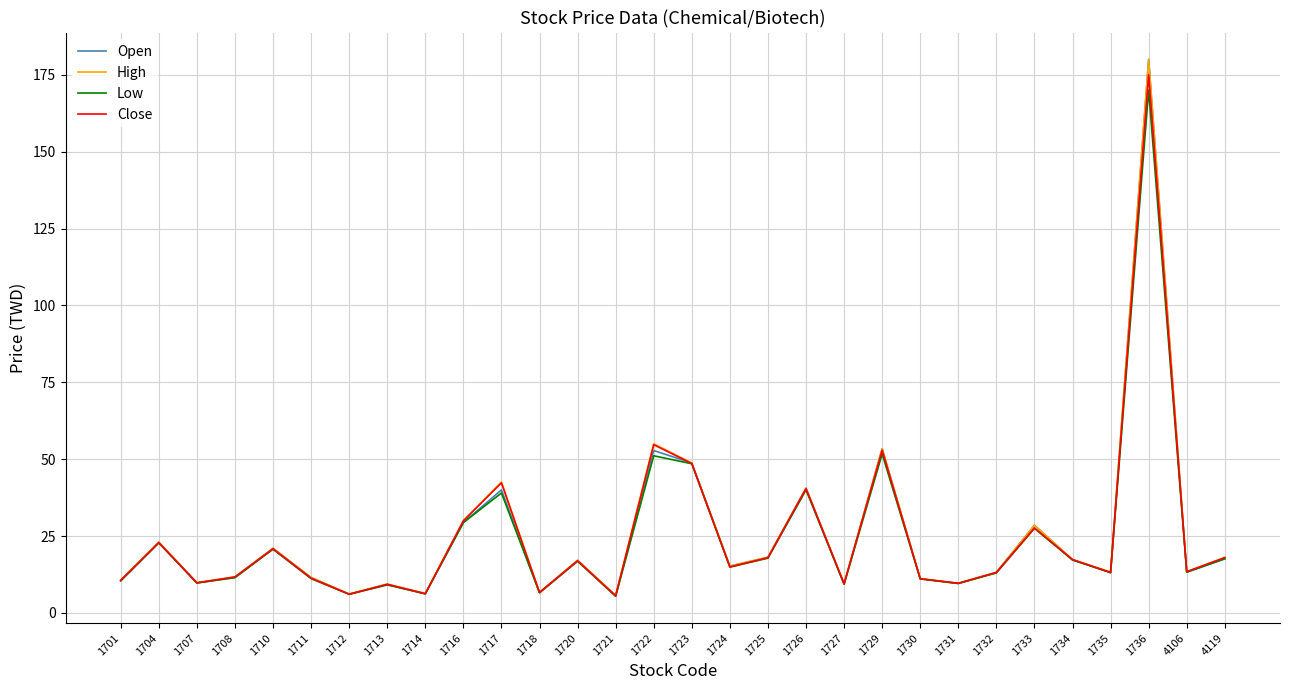

What are all the series names shown in the legend?

Open, High, Low, Close